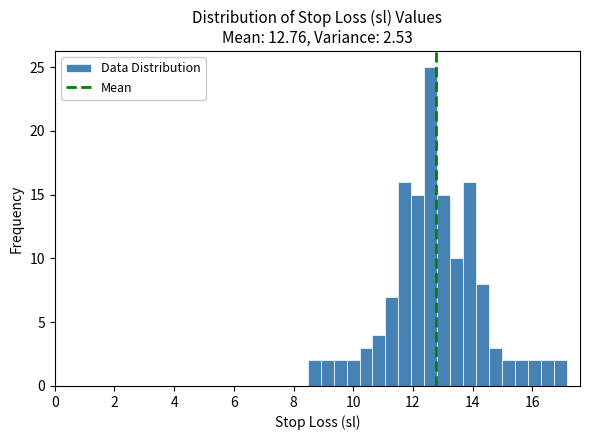

Read against the x-axis, roughly where is the centre of the tallest bar?

12.6